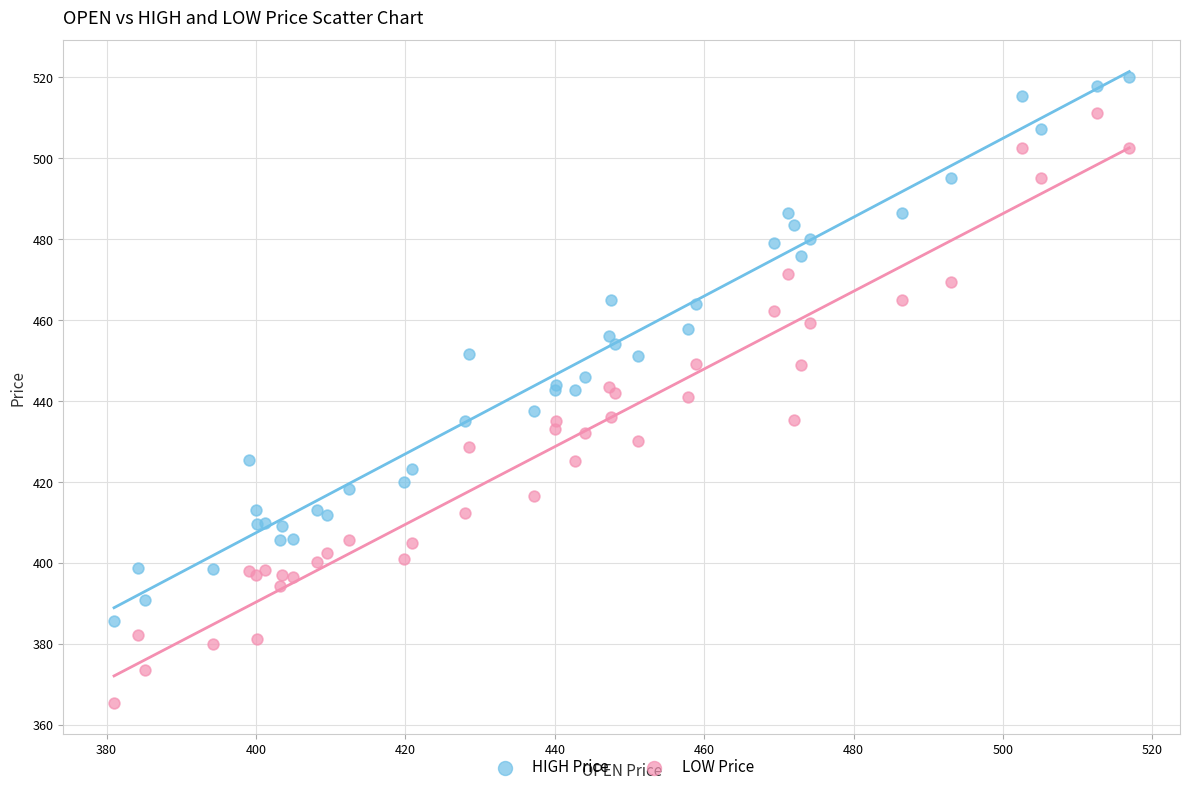

What is the X range (max minus min) for the scatter plot?

135.9